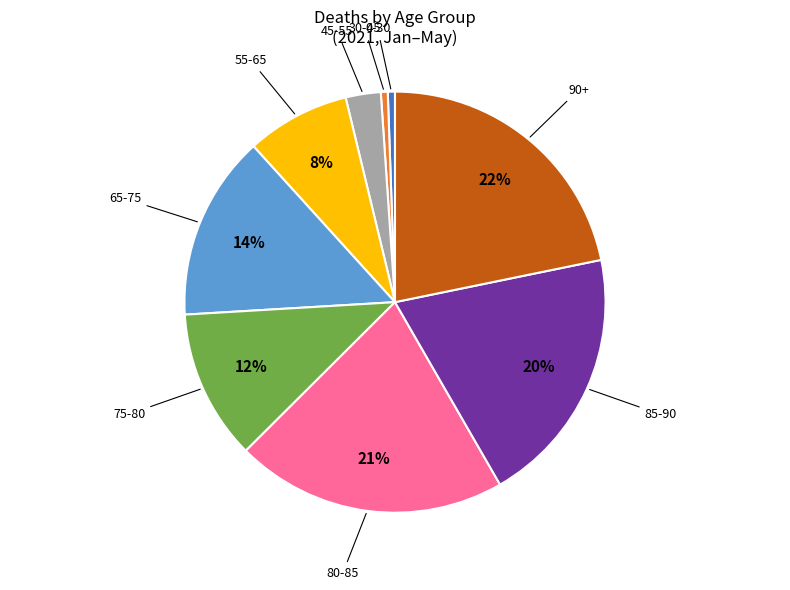

Count the number of slices in the pie.

9